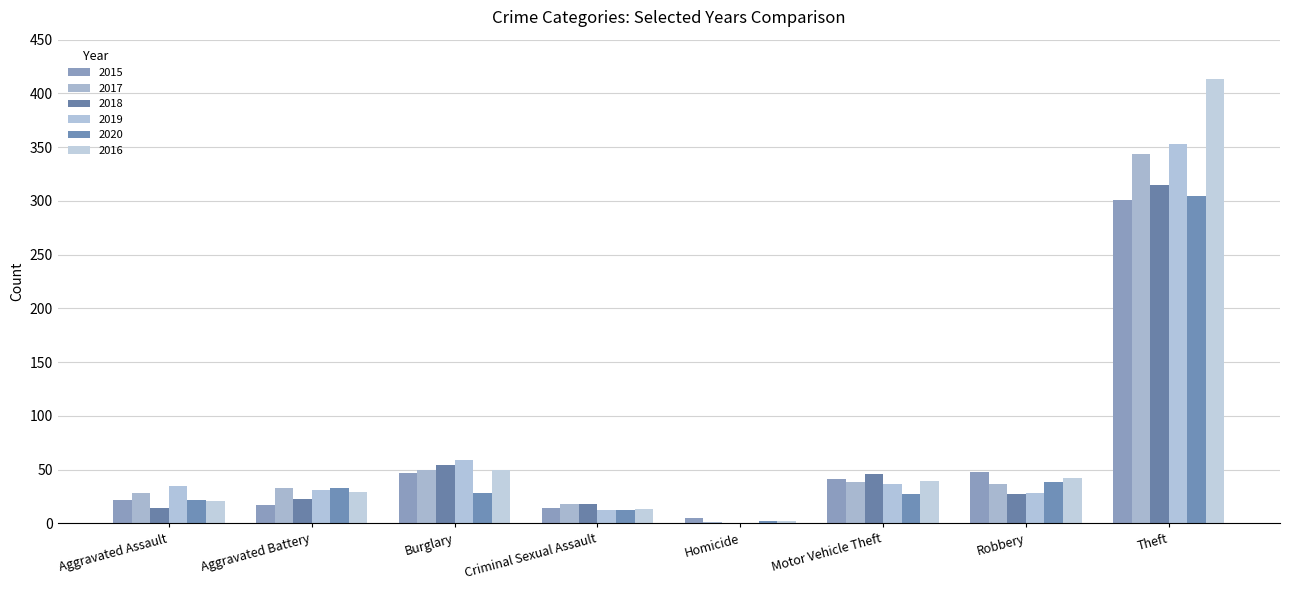

Reading right to left, extract all data points from this chart.

2015: 301	48	41	5	14	47	17	22
2017: 344	37	38	1	18	50	33	28
2018: 315	27	46	0	18	54	23	14
2019: 353	28	37	0	12	59	31	35
2020: 305	38	27	2	12	28	33	22
2016: 413	42	39	2	13	50	29	21